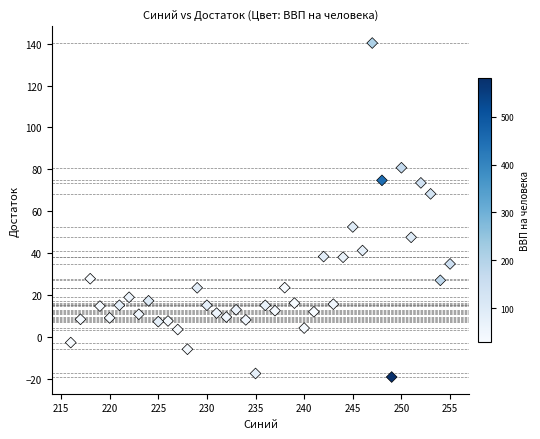

What is the range of X values (max minus min)?

39.0